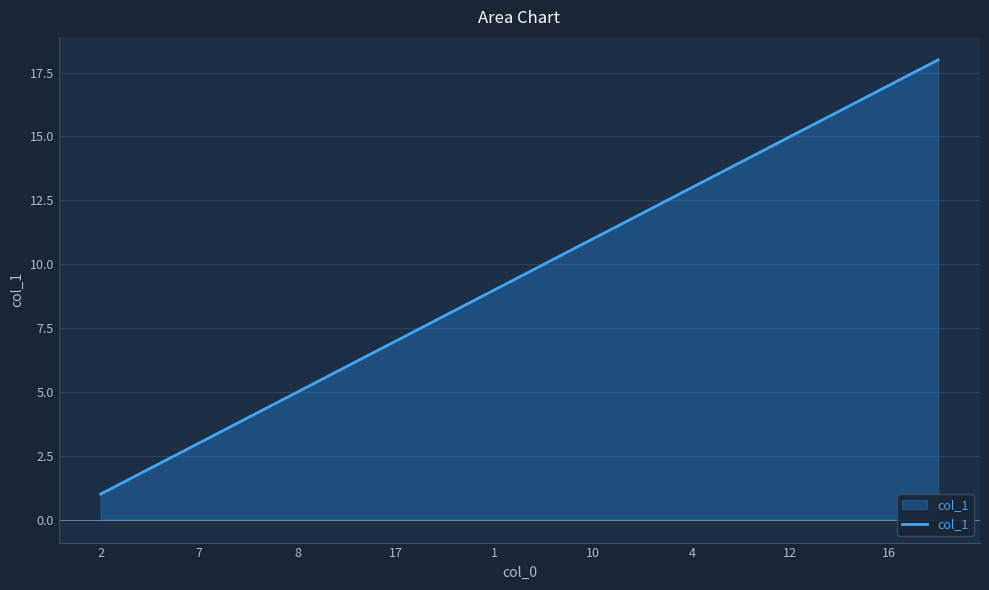

Does the chart display data point markers on the line(s)?

No